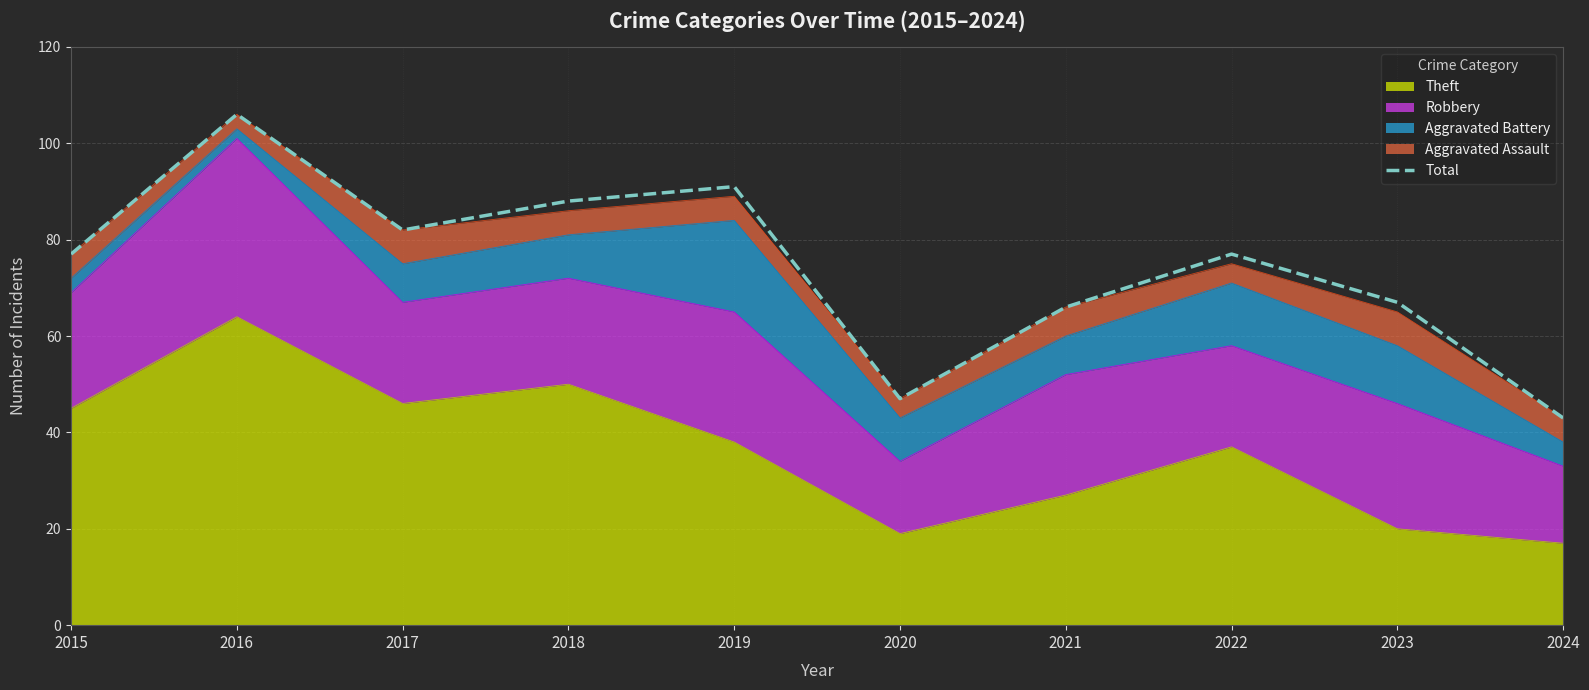

The chart shows a value of 47 at 2020. True or false?

True